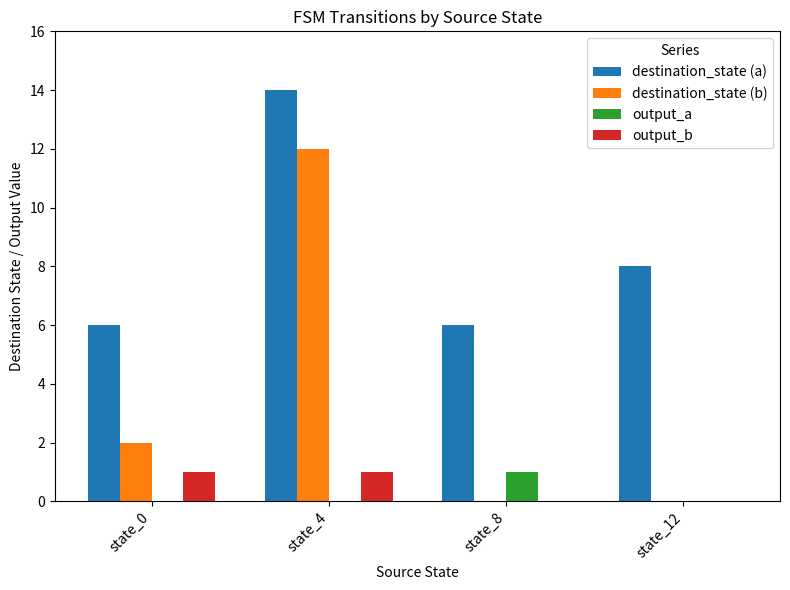

Which category has the highest value across all series?

state_4